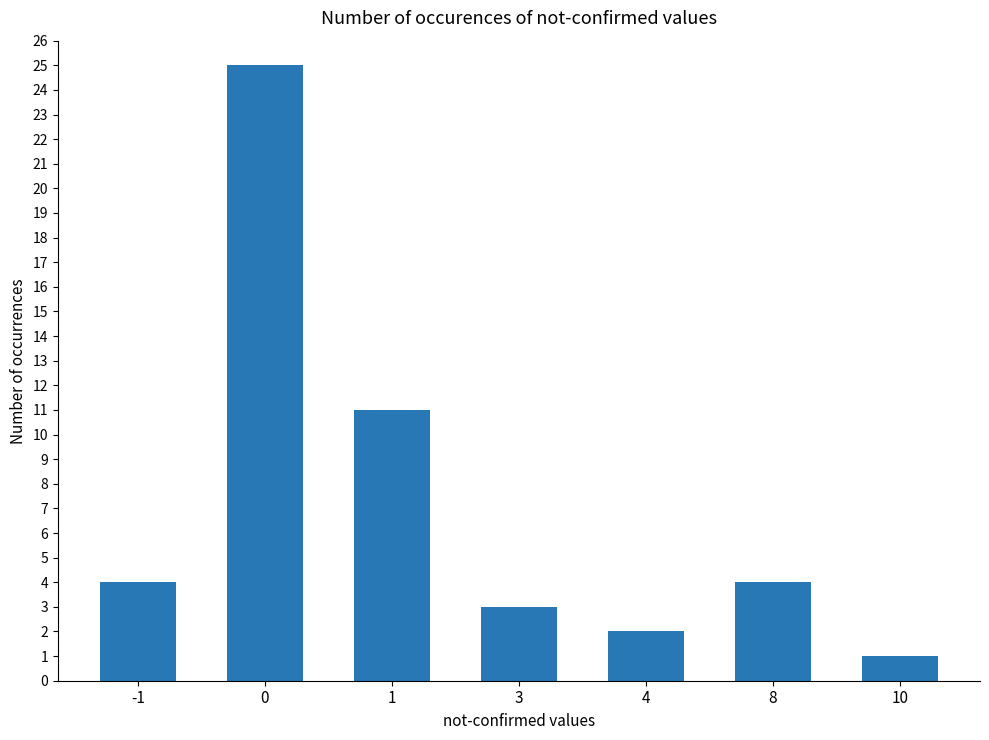

What is the sum of all values?

50